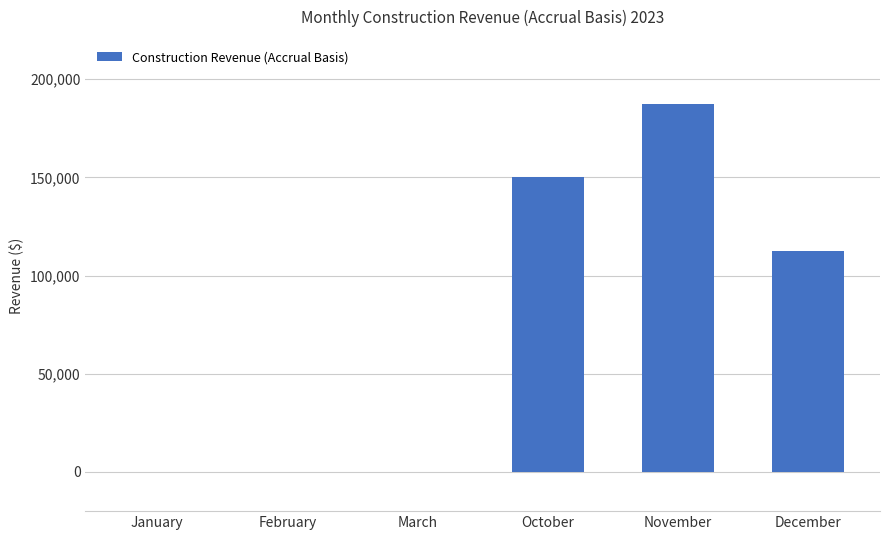

Which has a higher value, November or December?

November